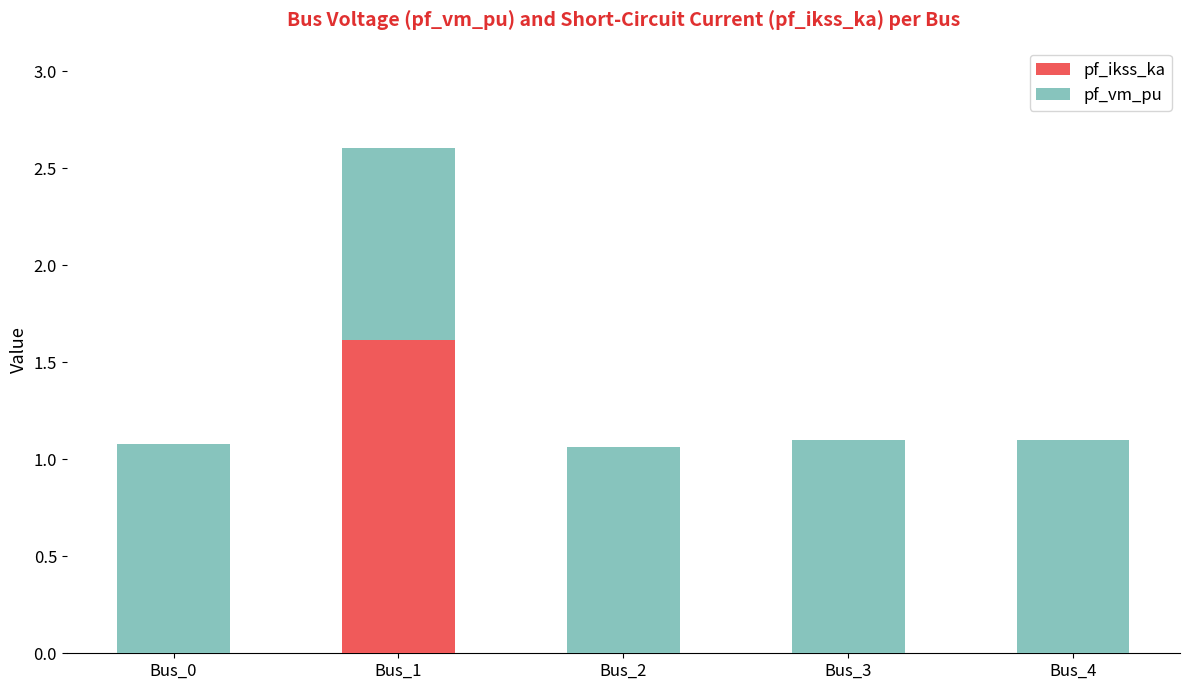

Reading left to right, list the values for the pf_ikss_ka series.

Bus_0=0.0	Bus_1=1.6	Bus_2=0.0	Bus_3=0.0	Bus_4=0.0